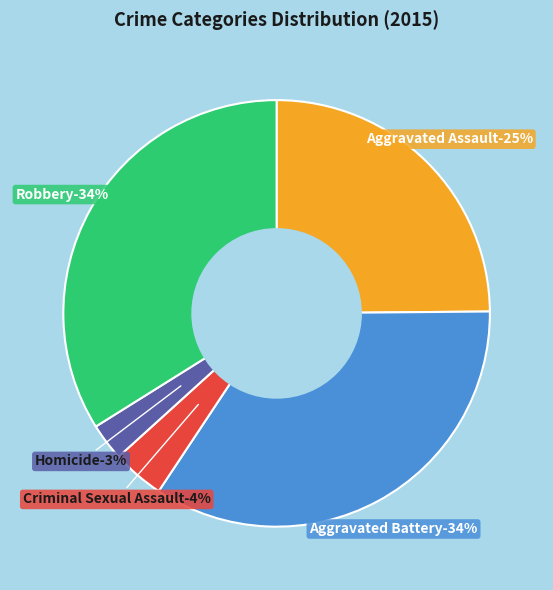

What is the largest slice in the pie chart?

Aggravated Battery